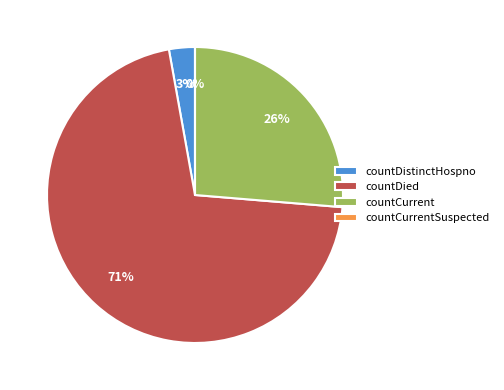

What portion of the pie excludes countCurrent?

73.7%